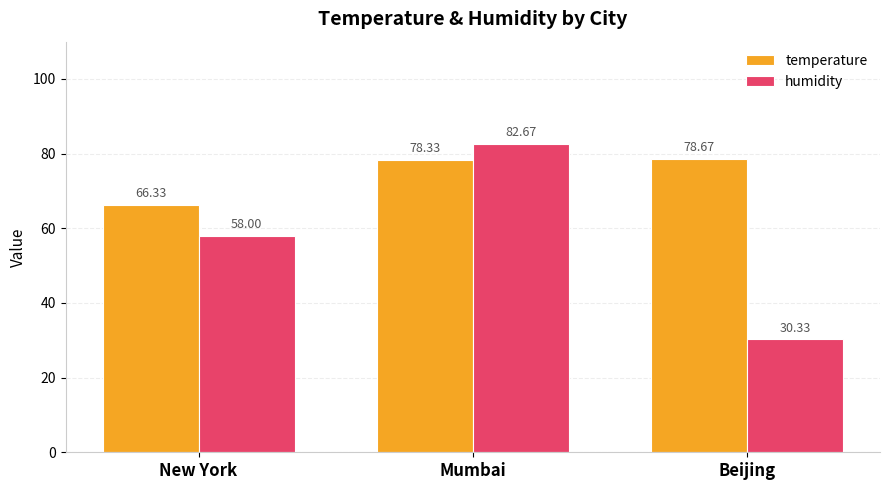

Which series has the largest total across all categories?

temperature